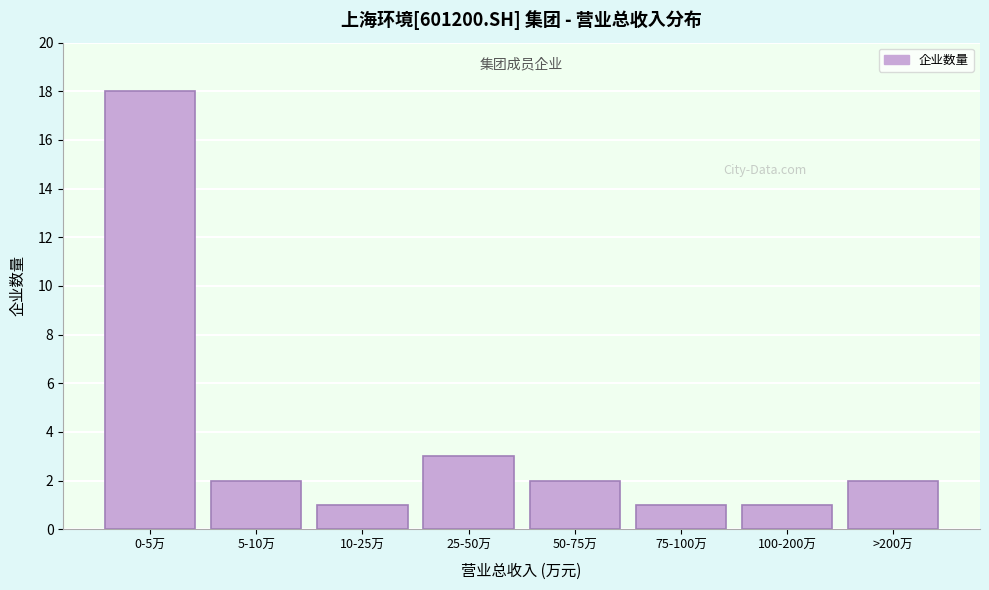

Reading left to right, list all the values displayed in this chart.

0-5万=18	5-10万=2	10-25万=1	25-50万=3	50-75万=2	75-100万=1	100-200万=1	>200万=2